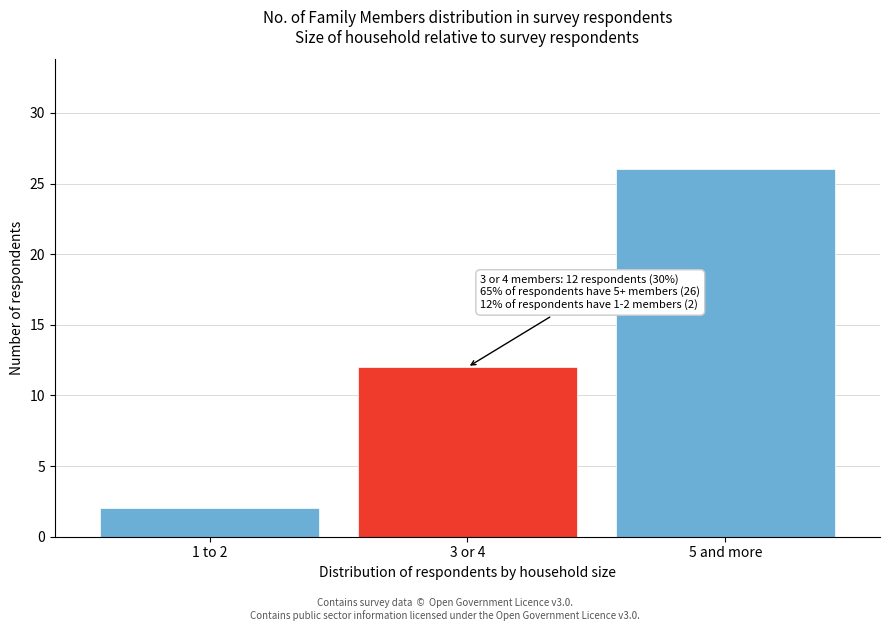

Reading left to right, extract all data points from this chart.

1 to 2=2	3 or 4=12	5 and more=26